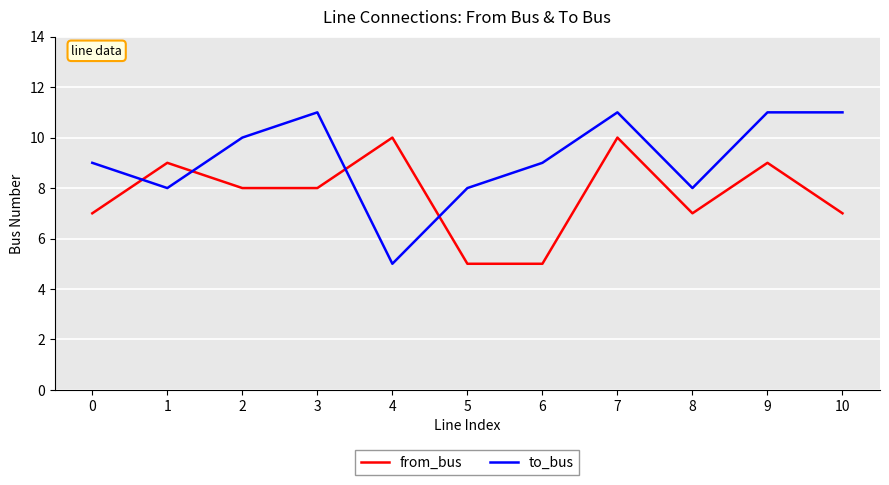

What are all the series names shown in the legend?

from_bus, to_bus